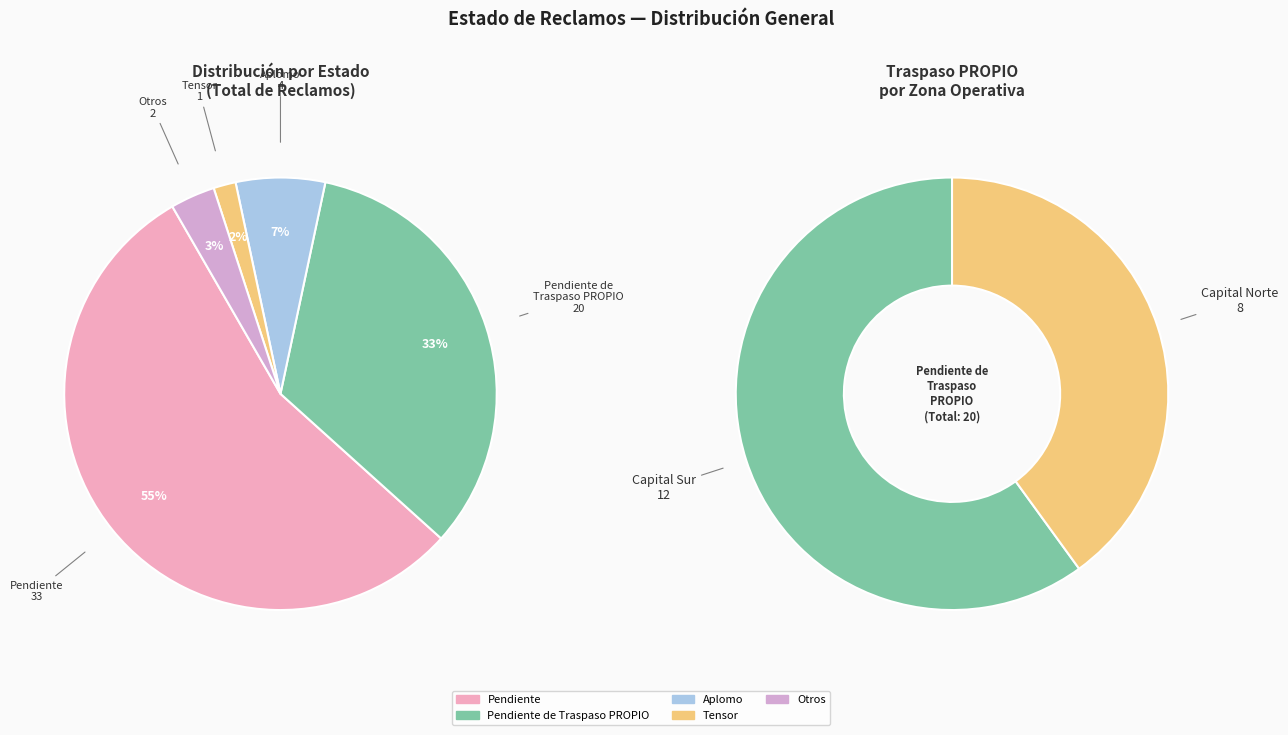

Which has a higher value, Pendiente or Tensor?

Pendiente